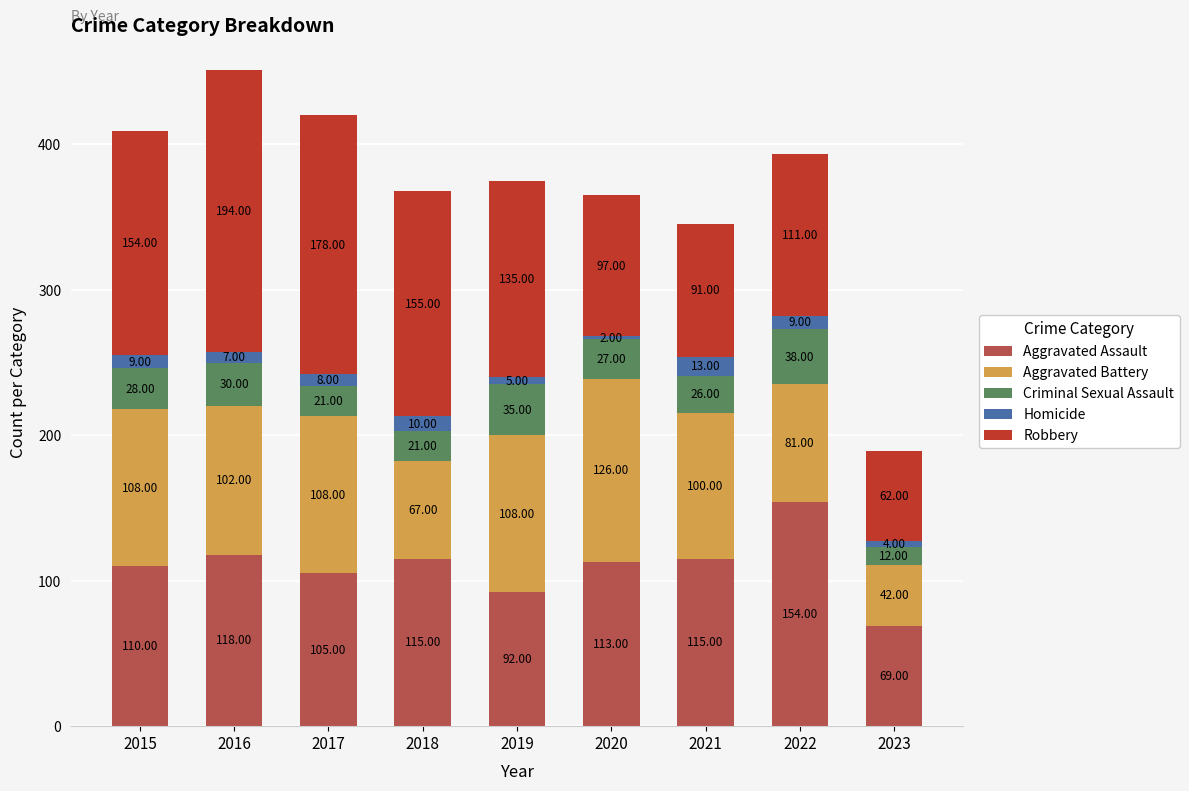

What is the total value across all series at 2018?

368